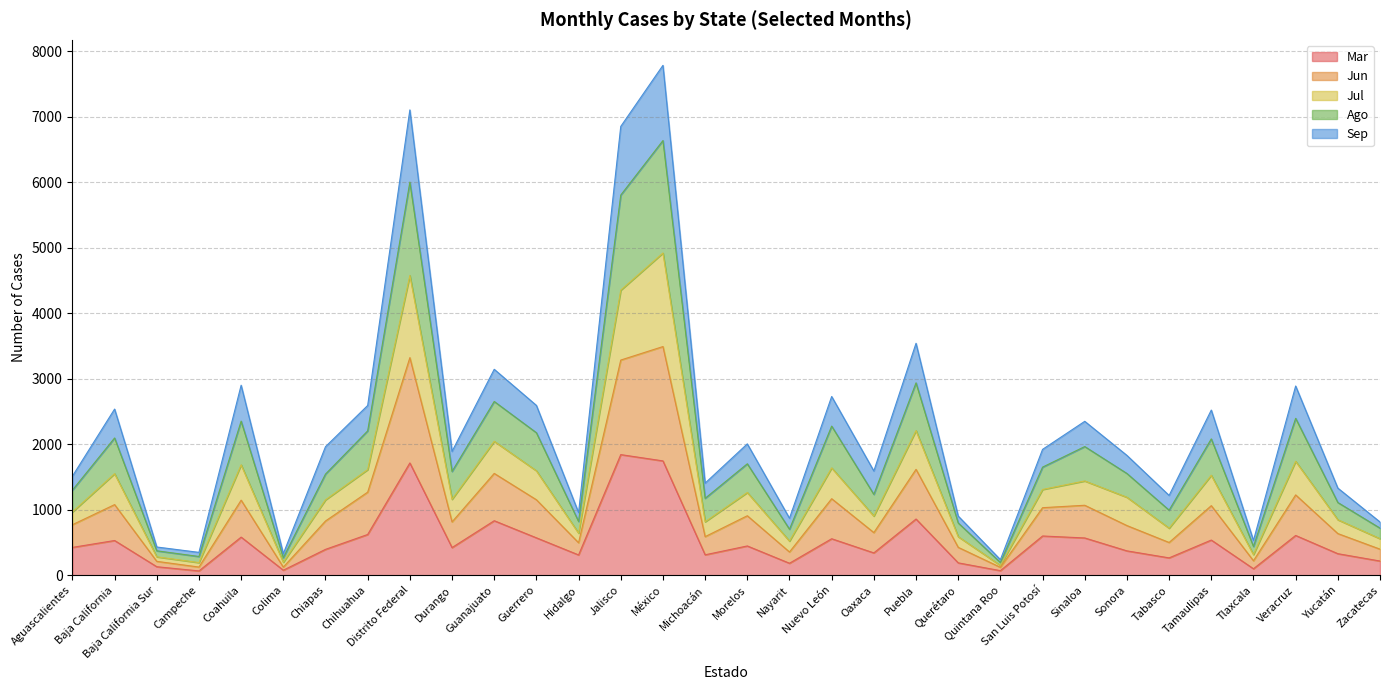

Is it true that Jun equals 2772 at Morelos?

False